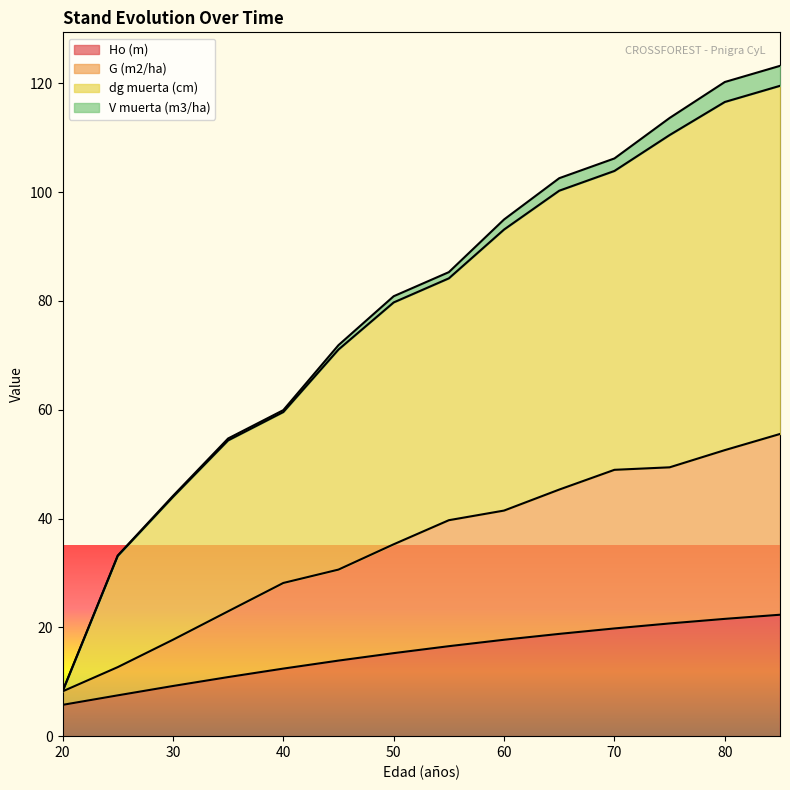

True or false: Ho (m) has a value of 5.8 at 20.

True